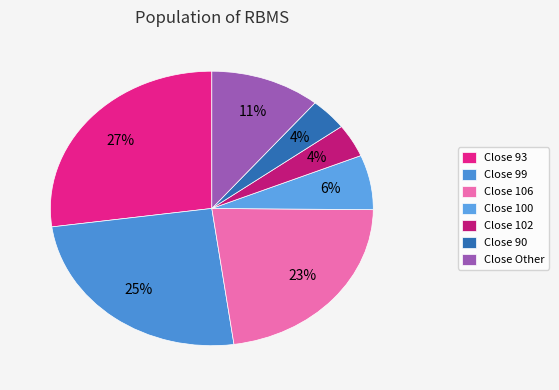

How many segments does this pie chart have?

7